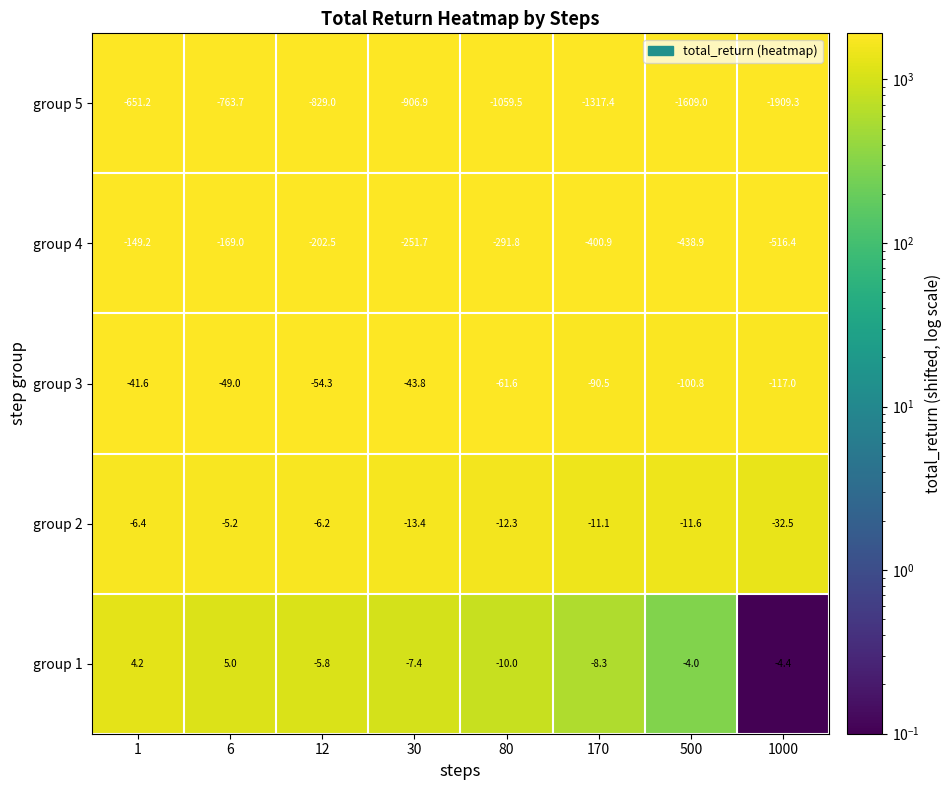

The group 4 series shows -149.2 at 1. True or false?

True